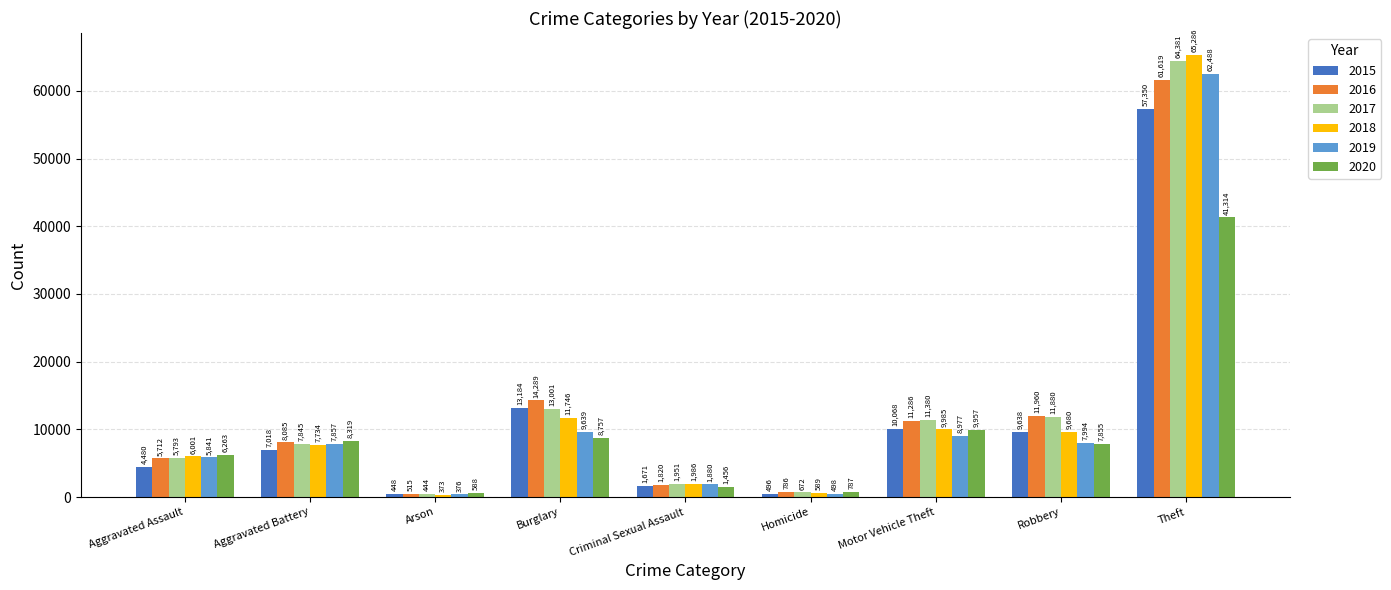

The value of 2017 at Burglary is 8763. True or false?

False